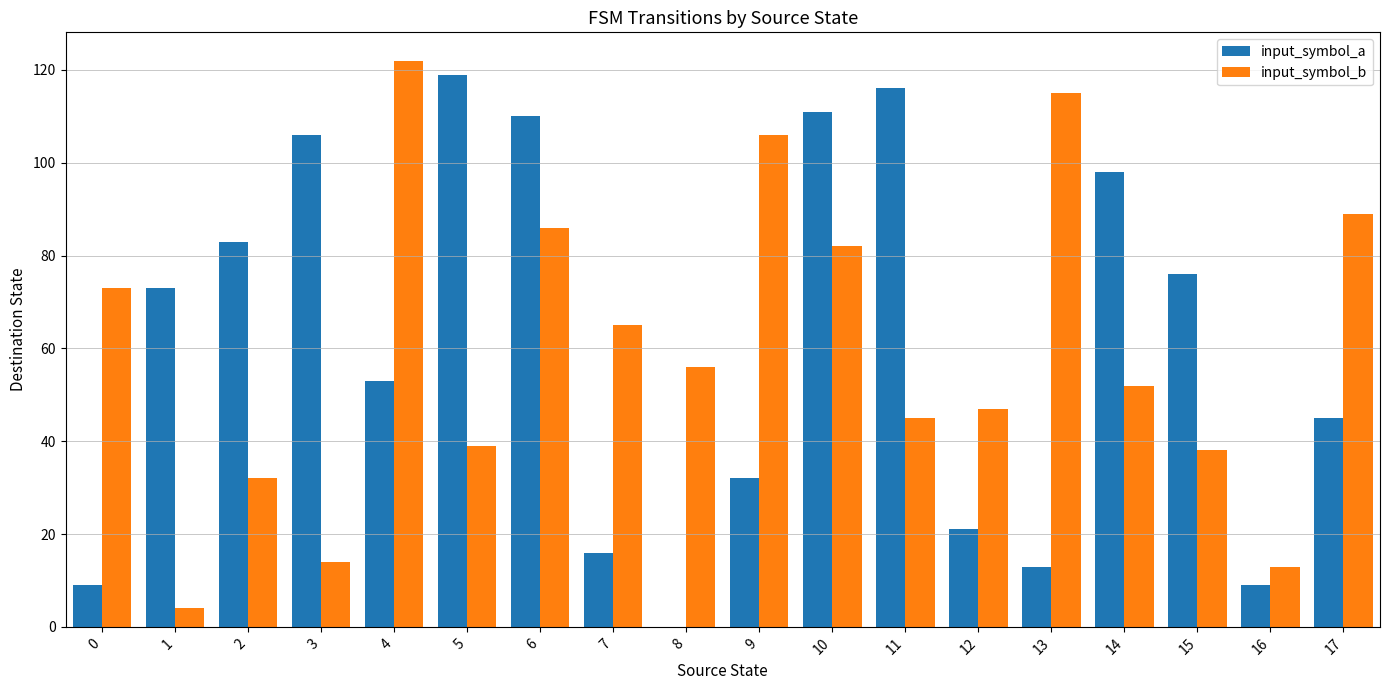

Is the value of input_symbol_b at 4 greater than the value of input_symbol_a at 2?

Yes